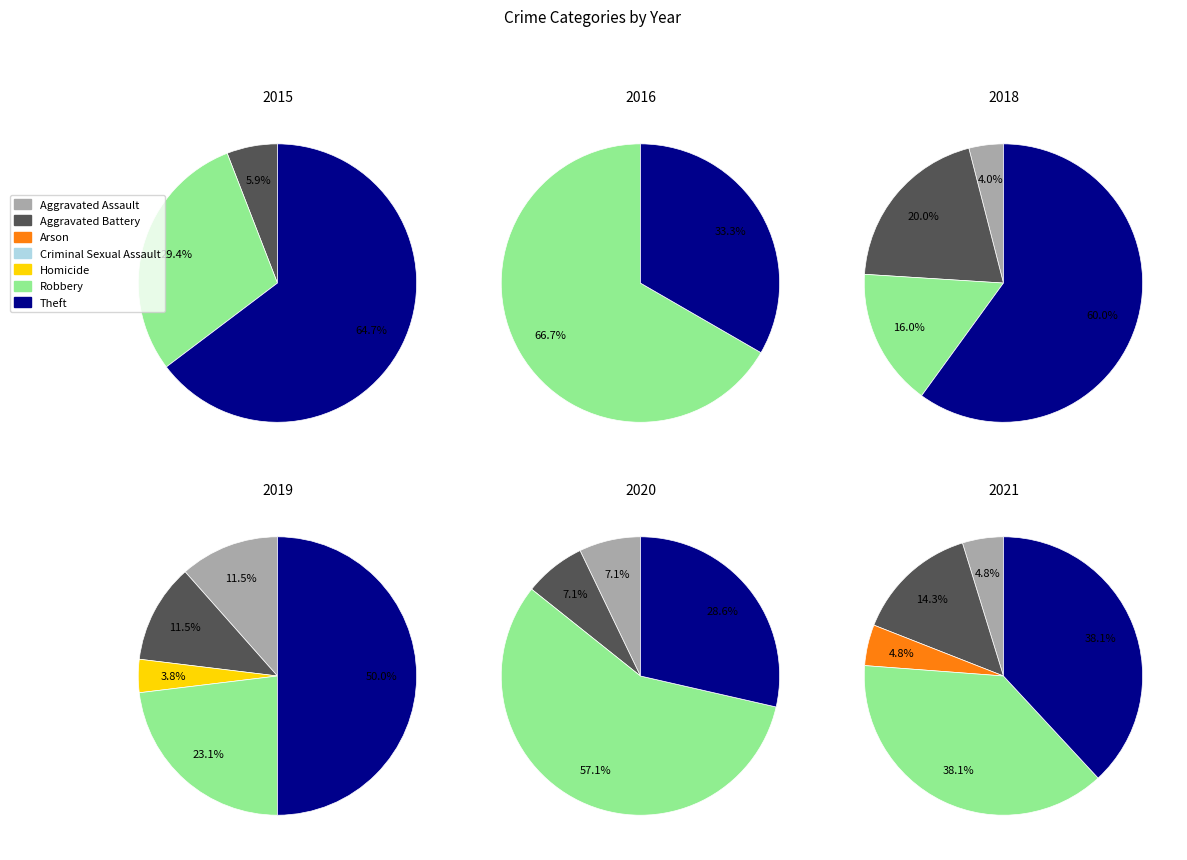

Rank the categories by value from highest to lowest.

Theft, Robbery, Aggravated Assault, Aggravated Battery, Homicide, Arson, Criminal Sexual Assault